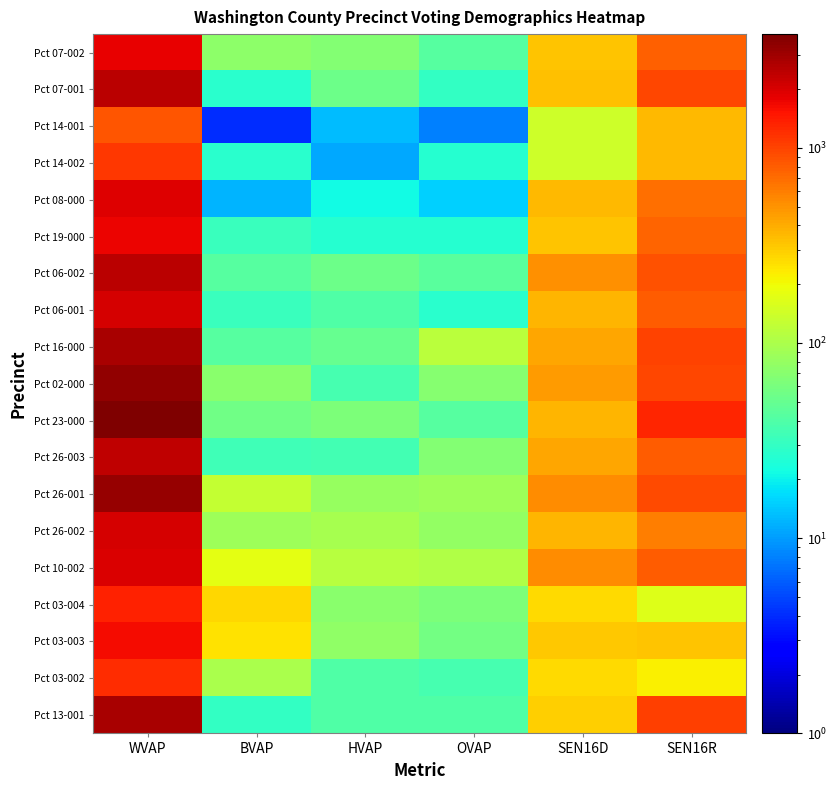

What is the spread (max minus min) of values at SEN16D?

392